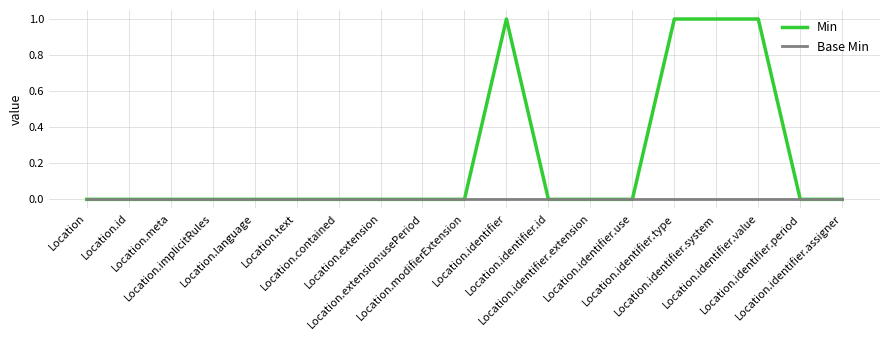

Which series has the widest spread of values?

Min